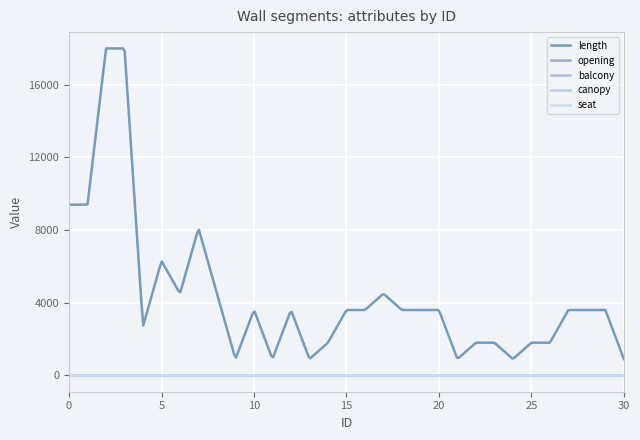

Does the chart display data point markers on the line(s)?

No